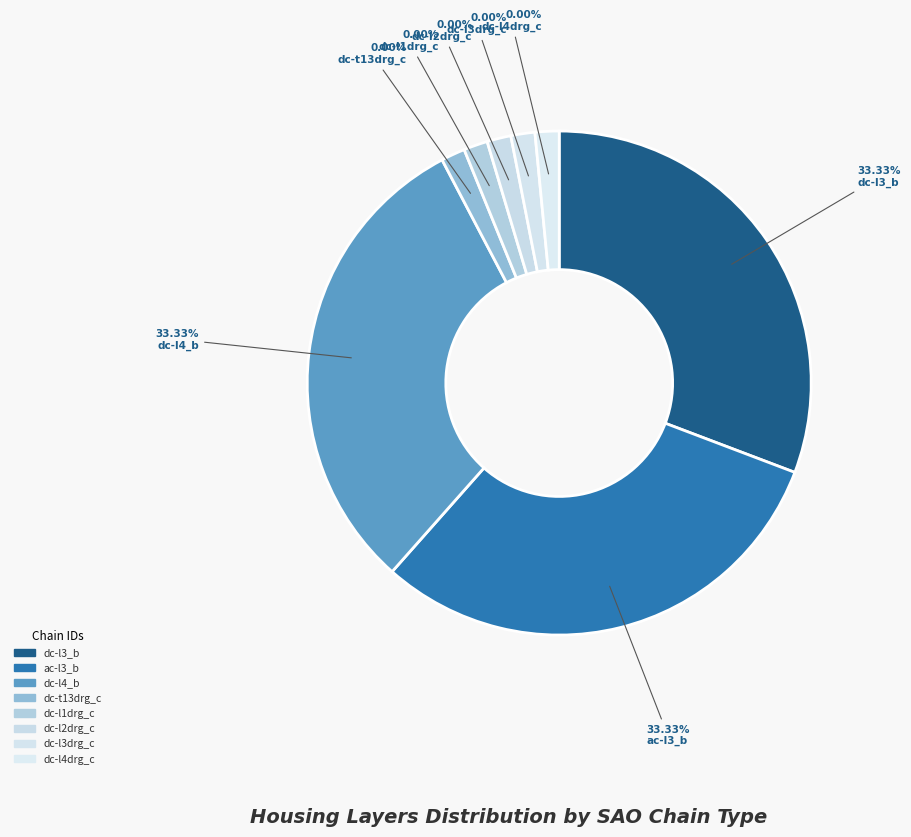

Is the sum of SAO:1211023249 (dc-l1drg_c) and SAO:1211023249 (dc-l3drg_c) greater than half?

No